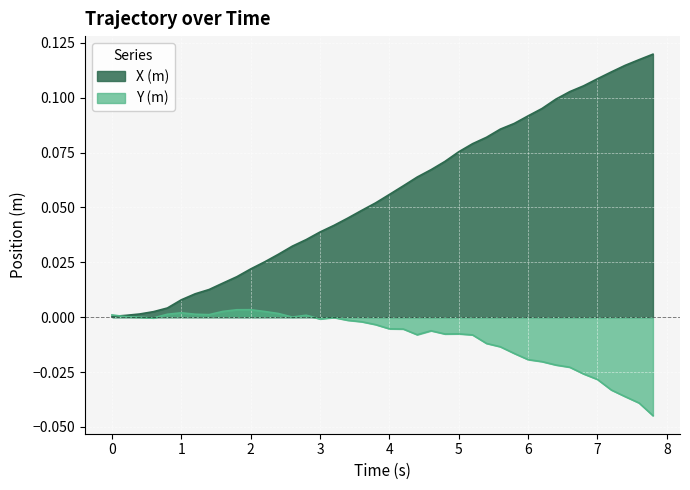

Reading right to left, extract all data points from this chart.

X (m): 0.1	0.1	0.1	0.1	0.1	0.1	0.1	0.1	0.1	0.1	0.1	0.1	0.1	0.1	0.1	0.1	0.1	0.1	0.1	0.1	0.1	0.0	0.0	0.0	0.0	0.0	0.0	0.0	0.0	0.0	0.0	0.0	0.0	0.0	0.0	0.0	0.0	0.0	0.0	0.0
Y (m): -0.0	-0.0	-0.0	-0.0	-0.0	-0.0	-0.0	-0.0	-0.0	-0.0	-0.0	-0.0	-0.0	-0.0	-0.0	-0.0	-0.0	-0.0	-0.0	-0.0	-0.0	-0.0	-0.0	-0.0	-0.0	0.0	0.0	0.0	0.0	0.0	0.0	0.0	0.0	0.0	0.0	0.0	-0.0	0.0	0.0	0.0